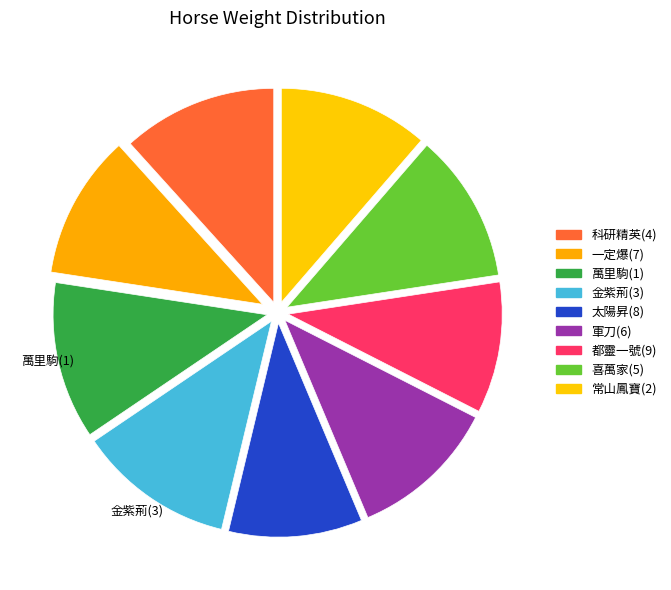

Is there any slice that represents more than half of the pie?

No